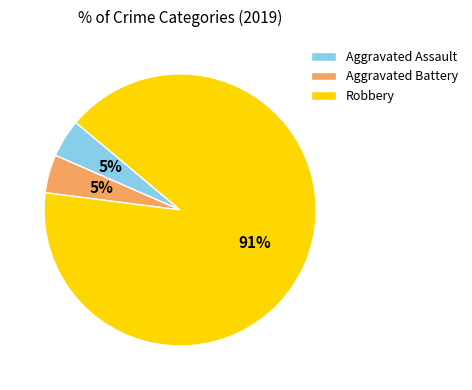

Which slice is the largest?

Robbery